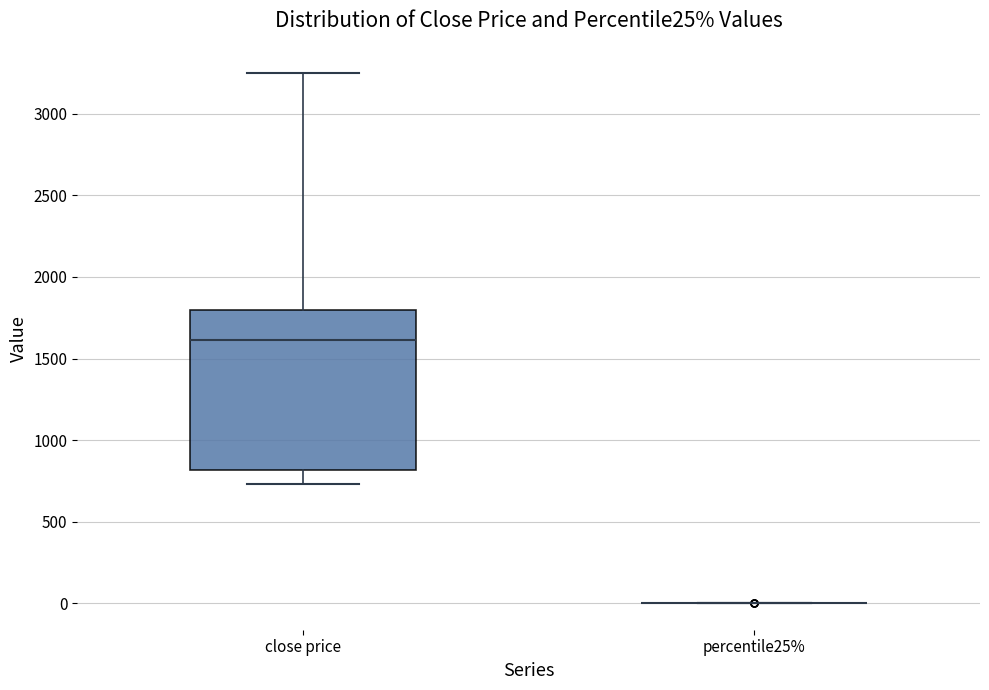

Where is the upper edge of the box for close price on the y-axis? The values are not printed on the chart, so give them approximately, as read against the axis.

1800